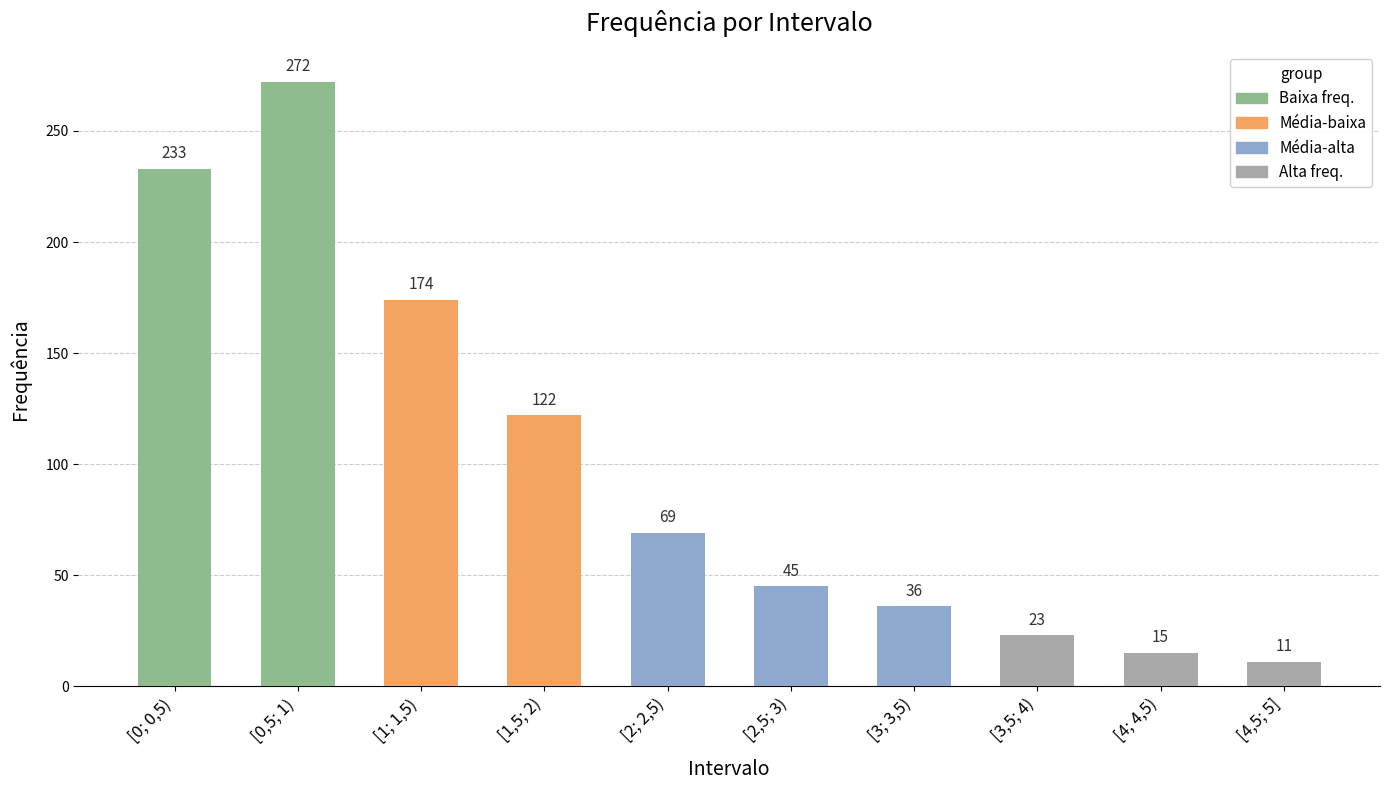

What is the label of the 9th bar from the right?

[0,5; 1)